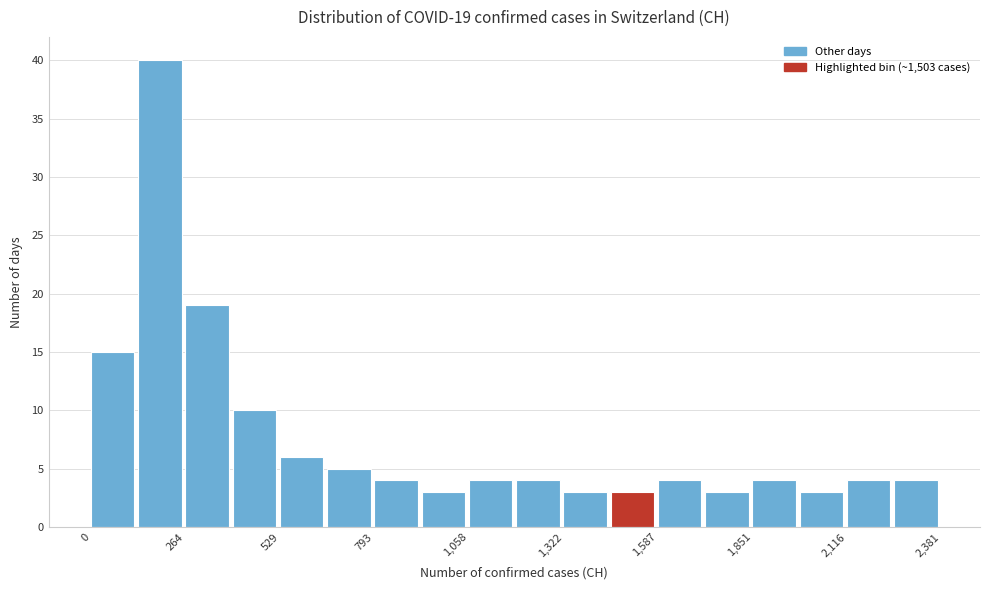

Read against the x-axis, roughly where is the centre of the tallest bar?

200